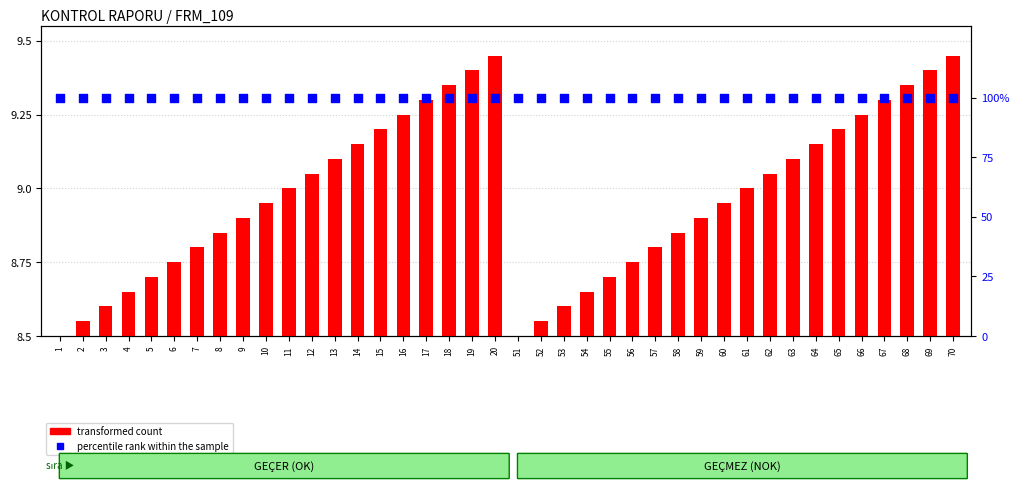

At how many categories does at least one series exceed 57?

40